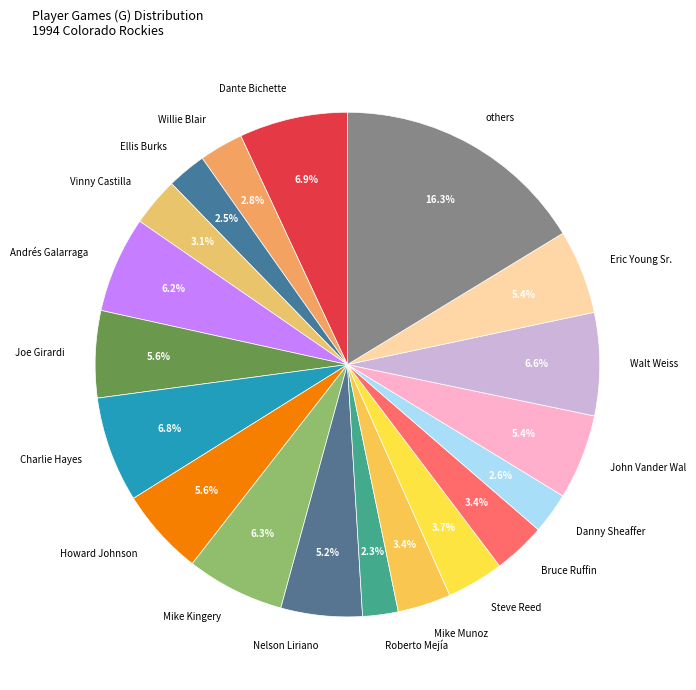

Is there a majority slice in this chart?

No